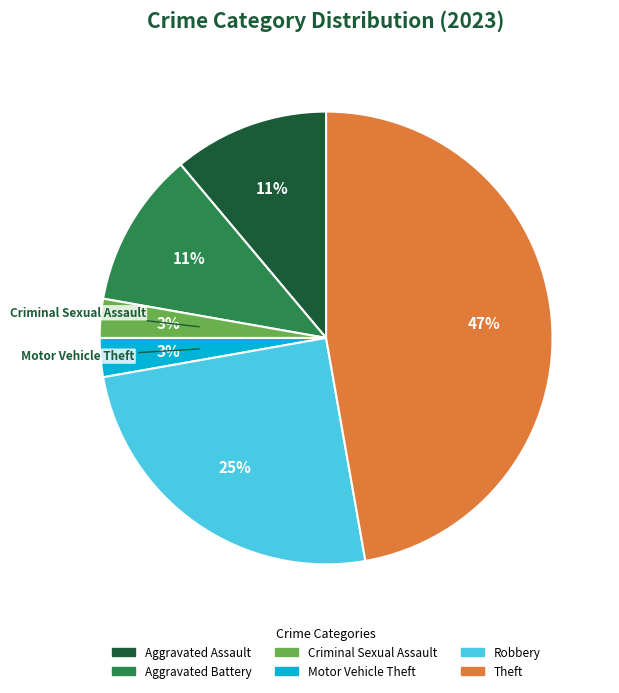

Which category has the biggest portion of the pie?

Theft